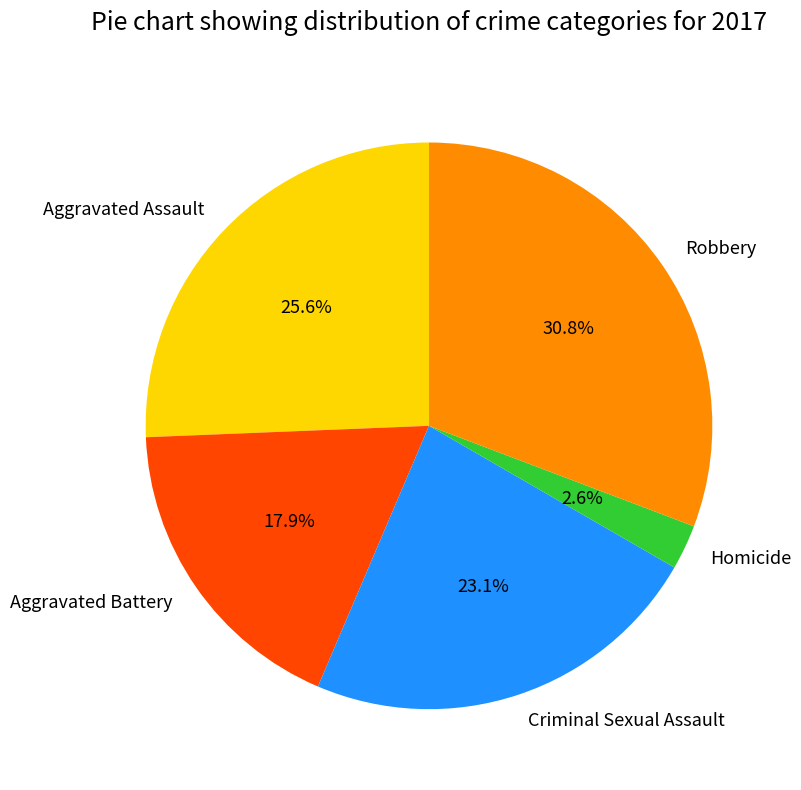

Approximately how many times larger is the value at Robbery compared to Aggravated Battery?

1.7